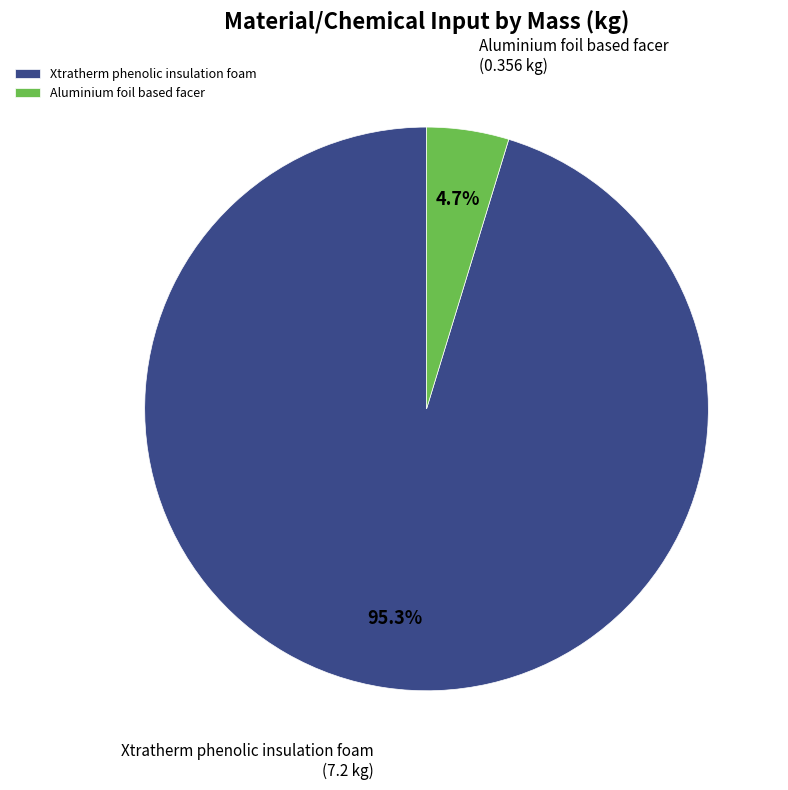

Which slice represents more than half of the pie?

Xtratherm phenolic insulation foam